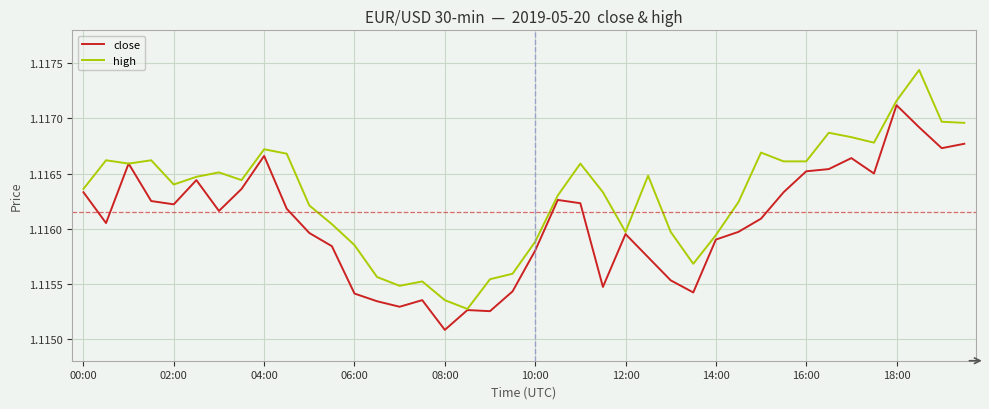

Rank the series by their maximum value, from highest to lowest.

high, close